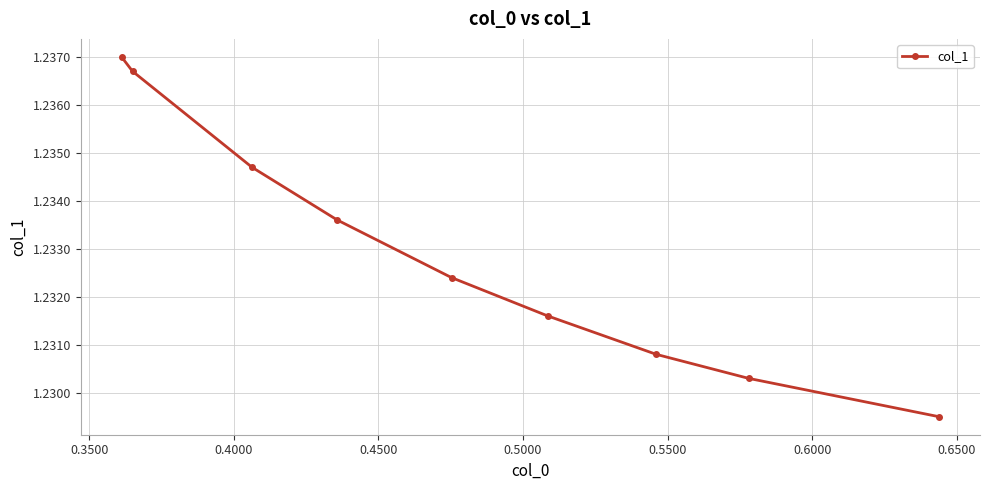

How many data points does each series have?

9